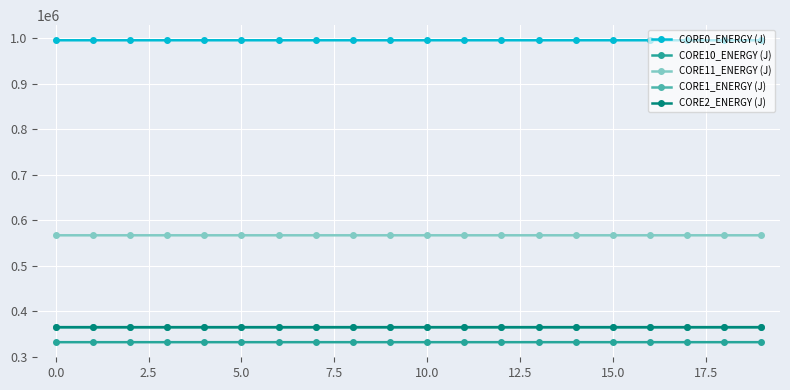

What is the highest value of the CORE11_ENERGY (J) series?

567369.4